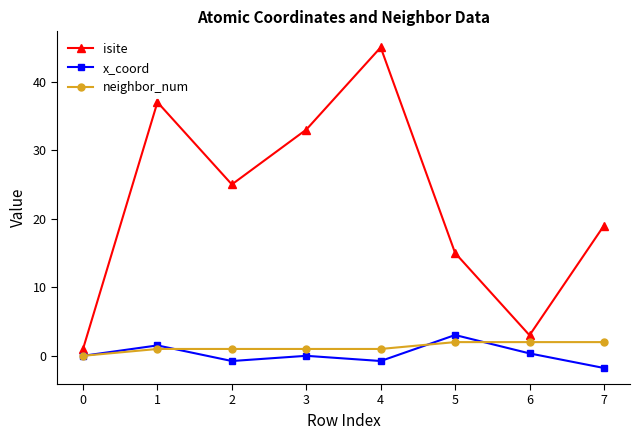

Count the number of categories in the chart.

8